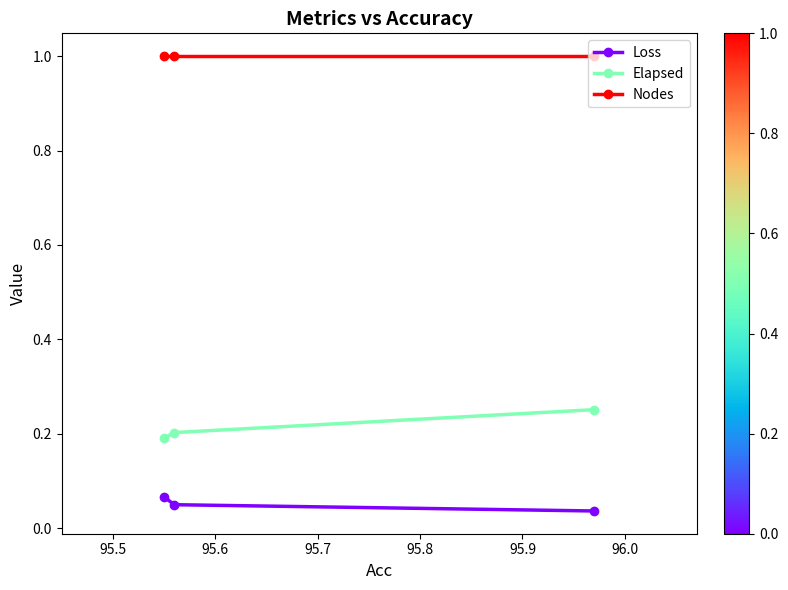

List the series in order of their overall mean, lowest first.

Loss, Elapsed, Nodes